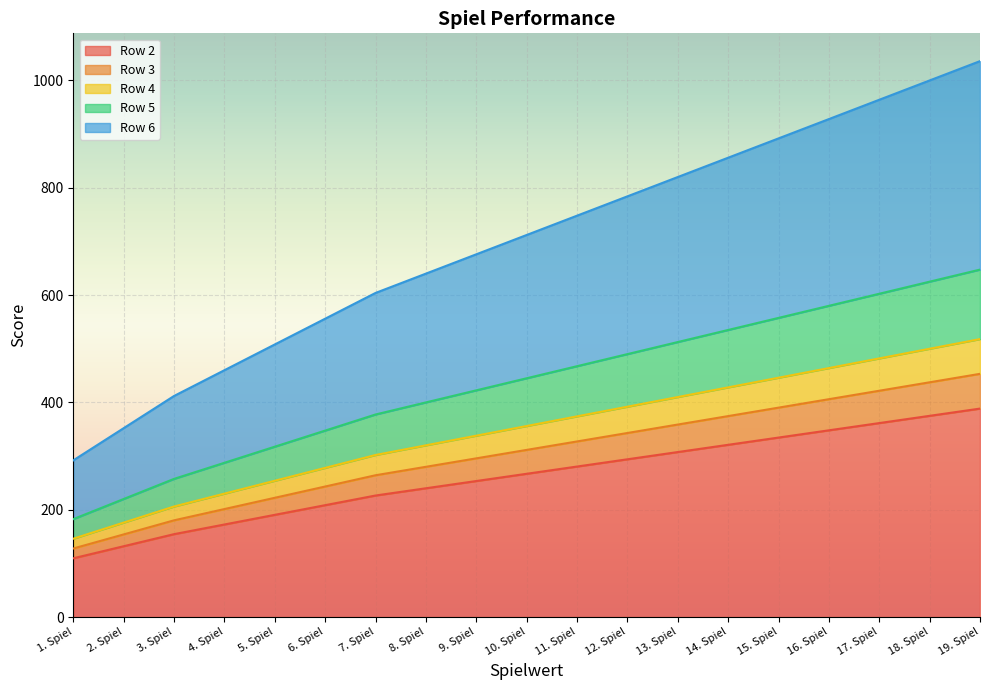

Between 8. Spiel and 19. Spiel, which series saw the biggest shift?

Row 6